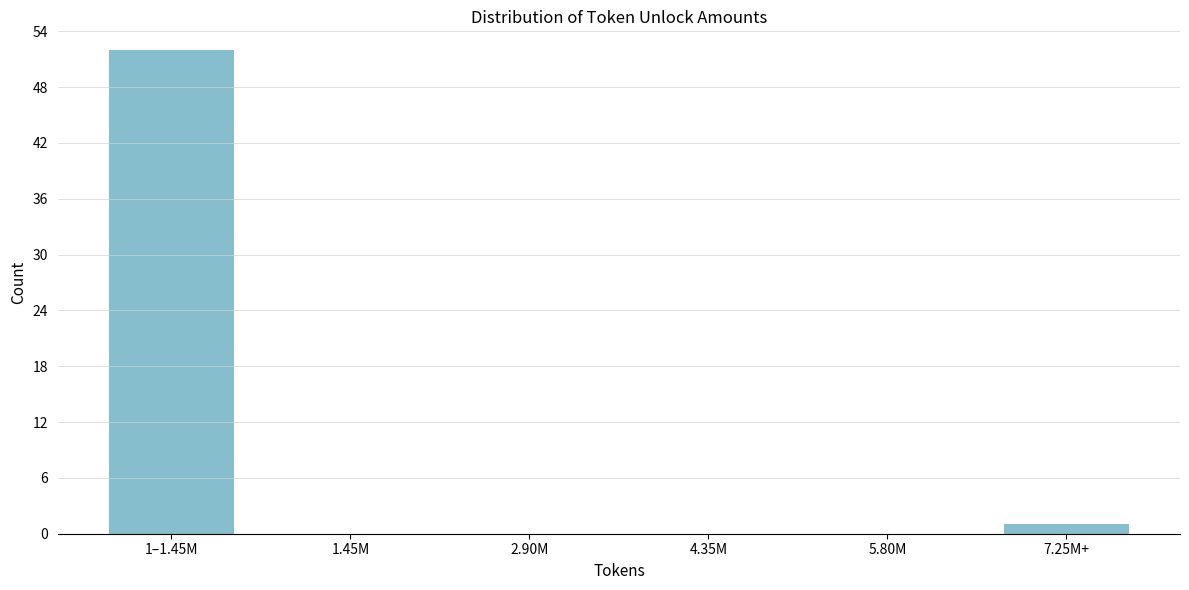

Reading left to right, list all the values displayed in this chart.

1–1.45M=52	1.45M=0	2.90M=0	4.35M=0	5.80M=0	7.25M+=1